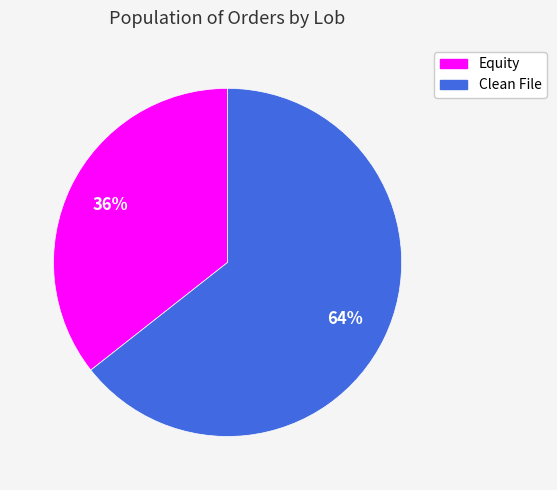

What is the smallest slice in the pie chart?

Equity